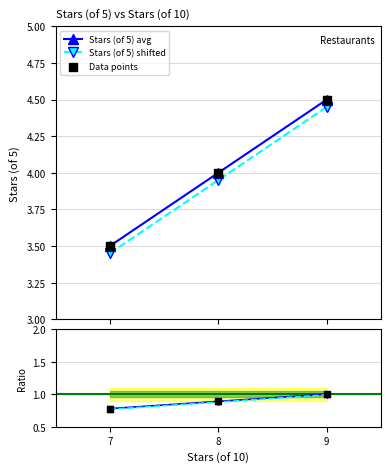

Is the value of Stars (of 5) shifted at 8 greater than the value of Stars (of 5) avg at 7?

Yes